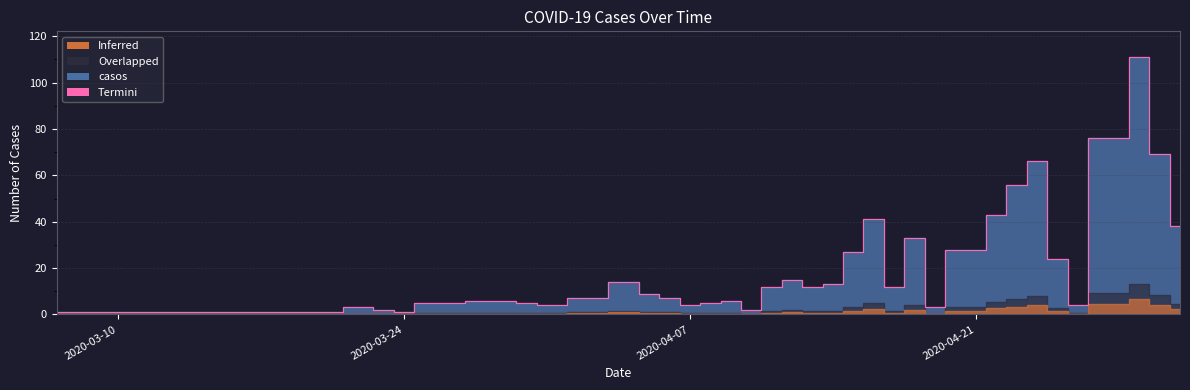

How many points are higher than both their immediate neighbors (excluding endpoints)?

9